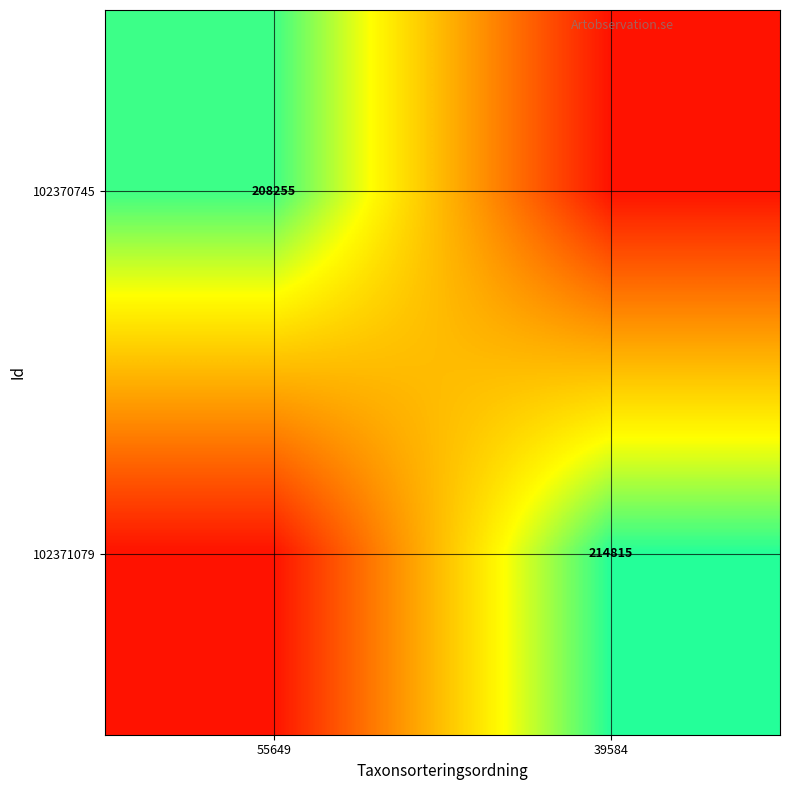

True or false: 102371079 has a value of 214815.0 at 39584.

True